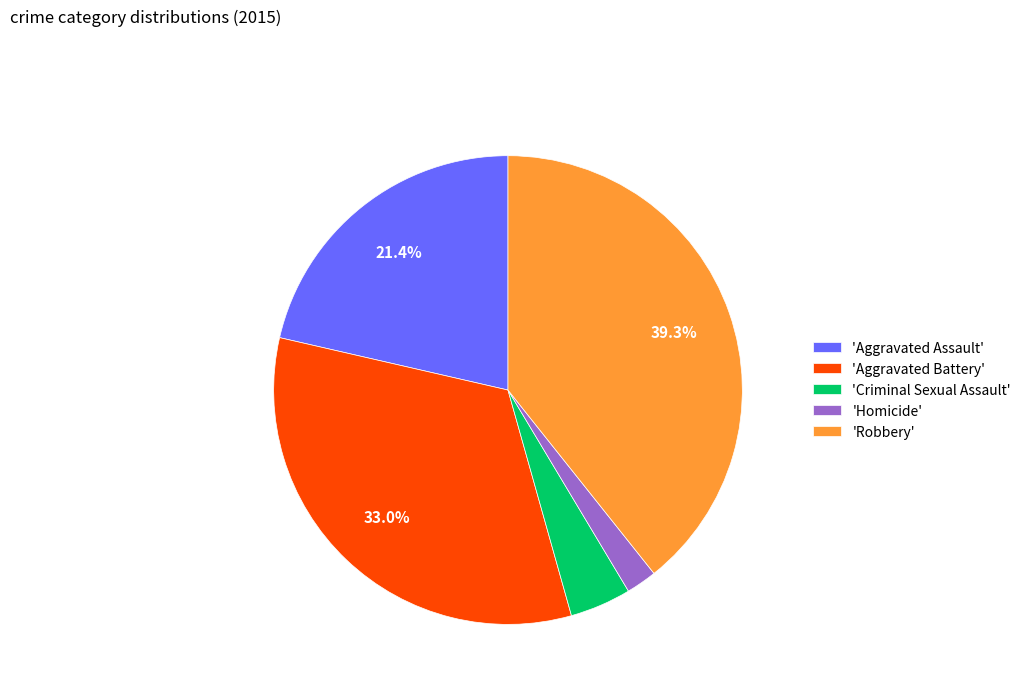

Is there a majority slice in this chart?

No